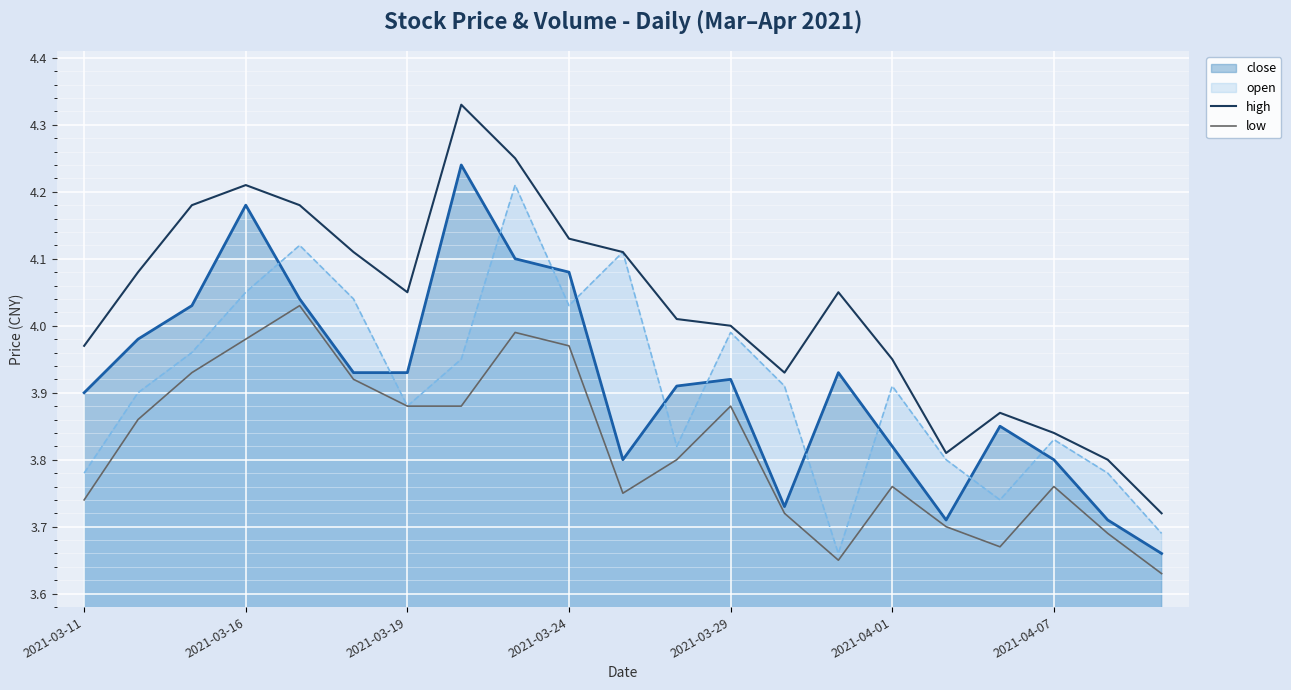

Reading right to left, transcribe all the data shown in this chart.

high: 3.7	3.8	3.8	3.9	3.8	4.0	4.0	3.9	4.0	4.0	4.1	4.1	4.2	4.3	4.0	4.1	4.2	4.2	4.2	4.1	4.0
low: 3.6	3.7	3.8	3.7	3.7	3.8	3.6	3.7	3.9	3.8	3.8	4.0	4.0	3.9	3.9	3.9	4.0	4.0	3.9	3.9	3.7